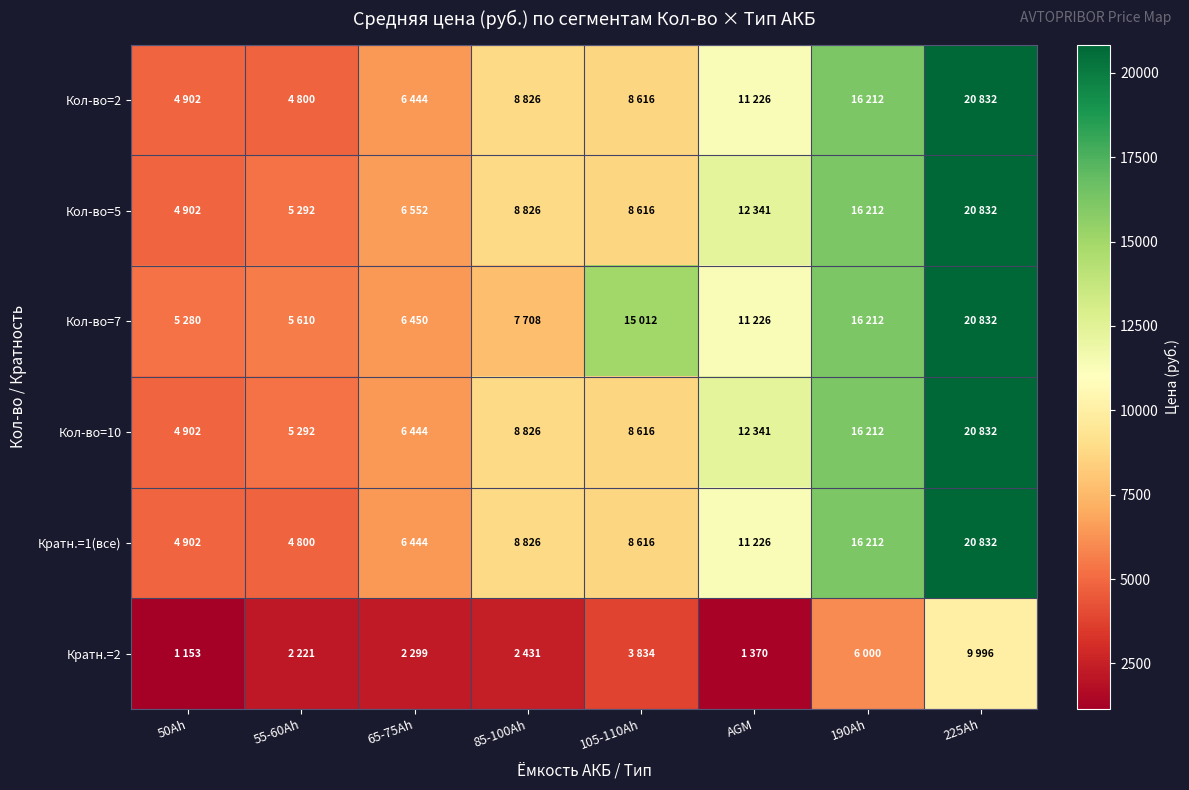

Reading right to left, list all the values displayed in this chart.

Кол-во=2: 225Ah=20832	190Ah=16212	AGM=11226	105-110Ah=8616	85-100Ah=8826	65-75Ah=6444	55-60Ah=4800	50Ah=4902
Кол-во=5: 225Ah=20832	190Ah=16212	AGM=12341	105-110Ah=8616	85-100Ah=8826	65-75Ah=6552	55-60Ah=5292	50Ah=4902
Кол-во=7: 225Ah=20832	190Ah=16212	AGM=11226	105-110Ah=15012	85-100Ah=7708	65-75Ah=6450	55-60Ah=5610	50Ah=5280
Кол-во=10: 225Ah=20832	190Ah=16212	AGM=12341	105-110Ah=8616	85-100Ah=8826	65-75Ah=6444	55-60Ah=5292	50Ah=4902
Кратн.=1(все): 225Ah=20832	190Ah=16212	AGM=11226	105-110Ah=8616	85-100Ah=8826	65-75Ah=6444	55-60Ah=4800	50Ah=4902
Кратн.=2: 225Ah=9996	190Ah=6000	AGM=1370	105-110Ah=3834	85-100Ah=2431	65-75Ah=2299	55-60Ah=2221	50Ah=1153